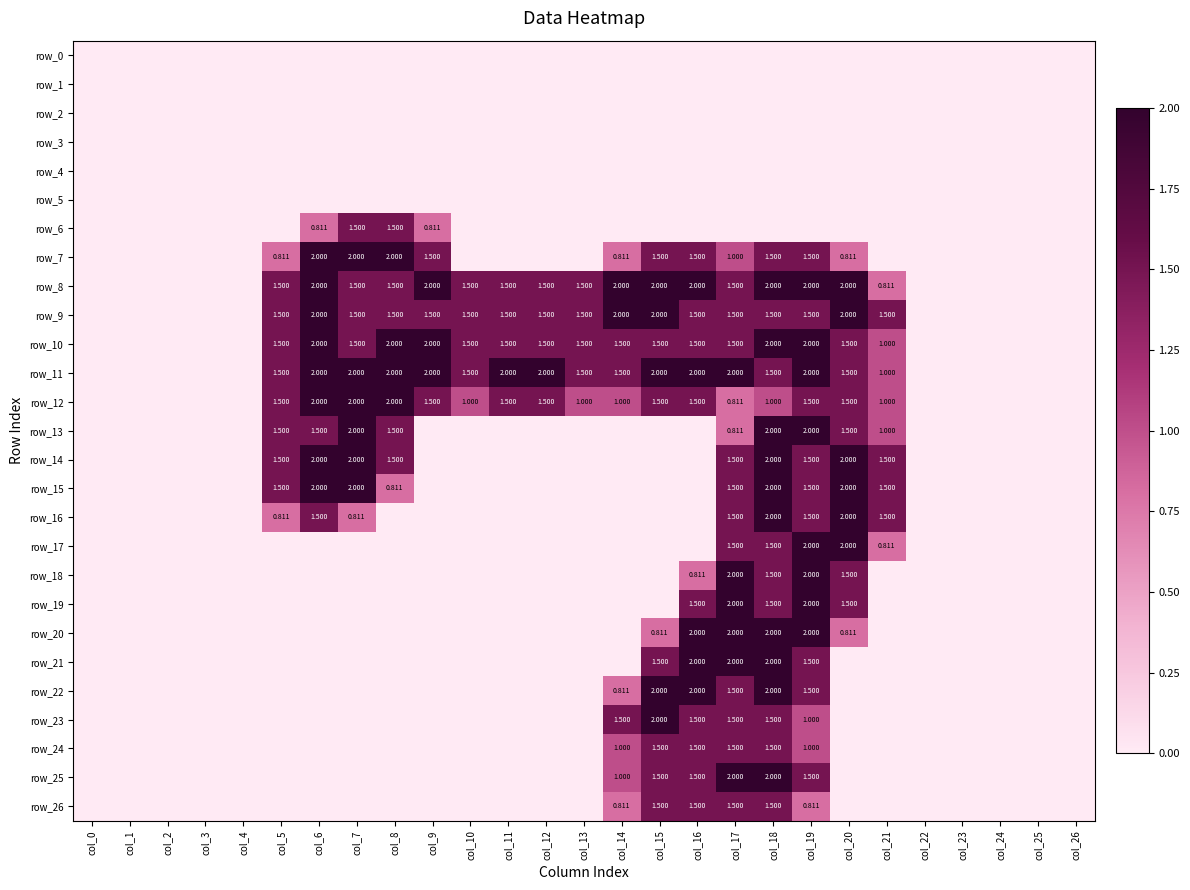

Is the value of row_24 at col_5 greater than the value of row_23 at col_25?

No